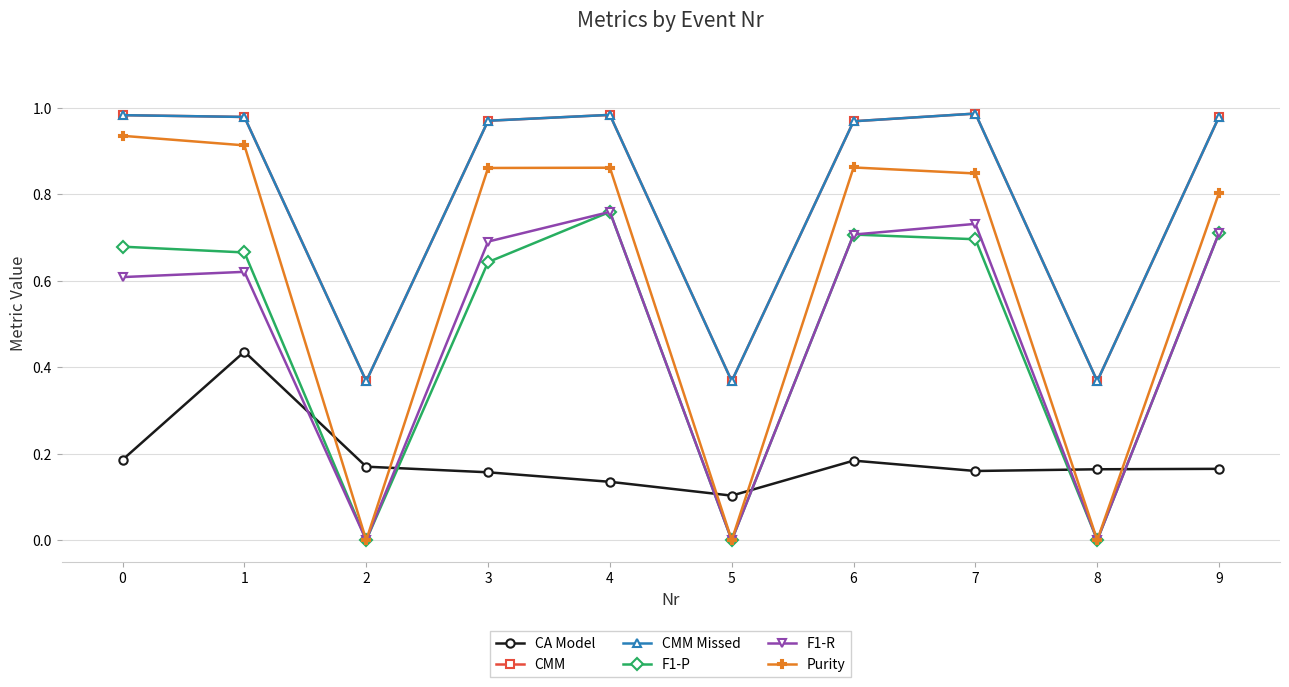

Between which two adjacent categories do CA Model and F1-R first intersect?

1 and 2